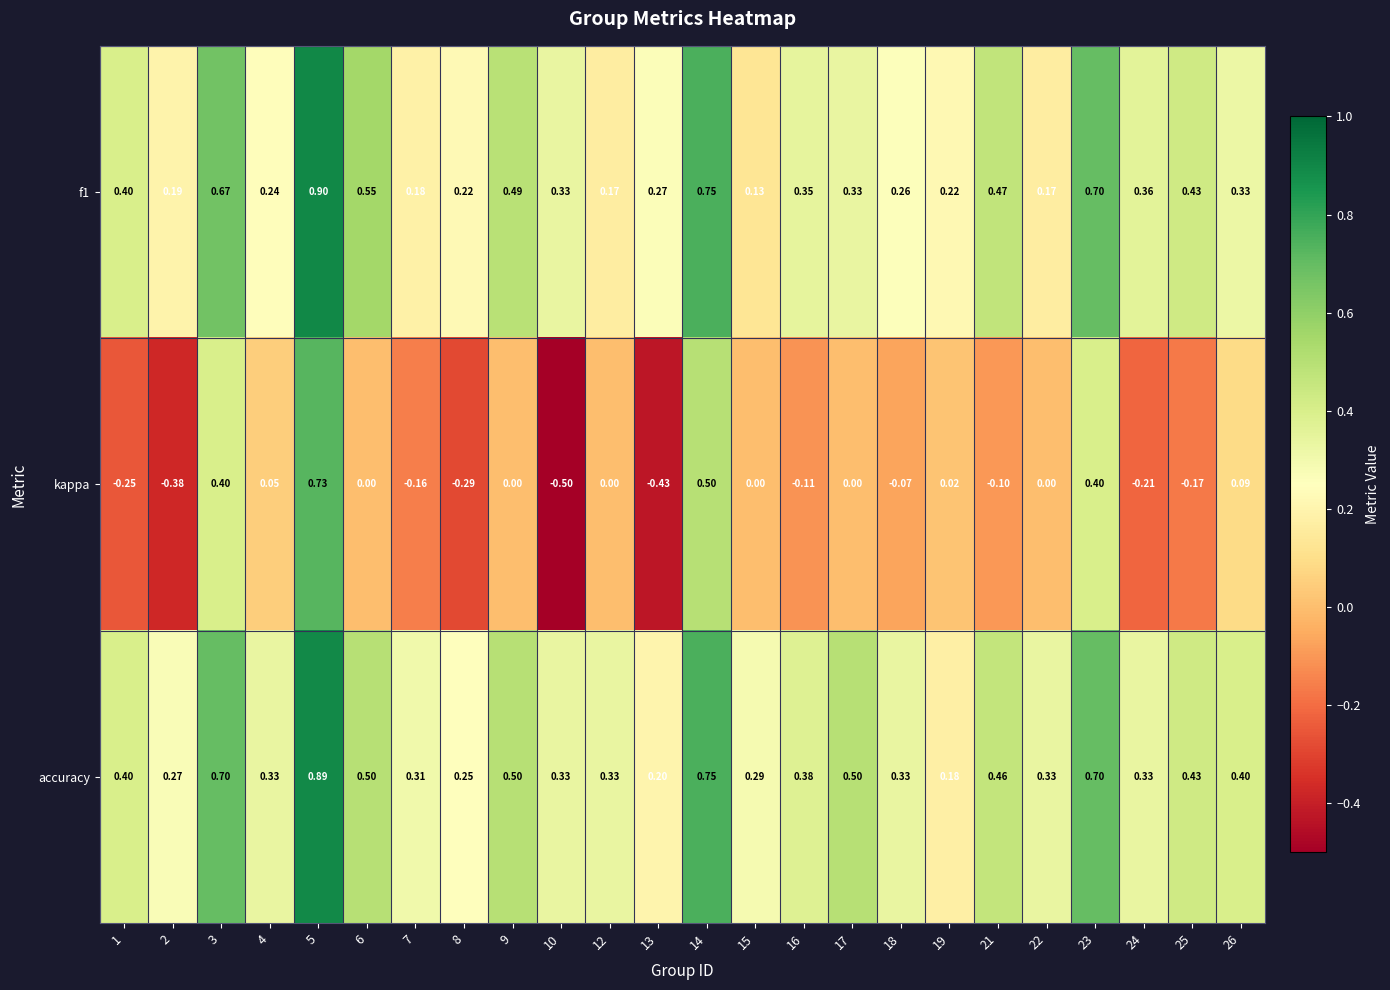

Which series changed the most between 1 and 8?

f1